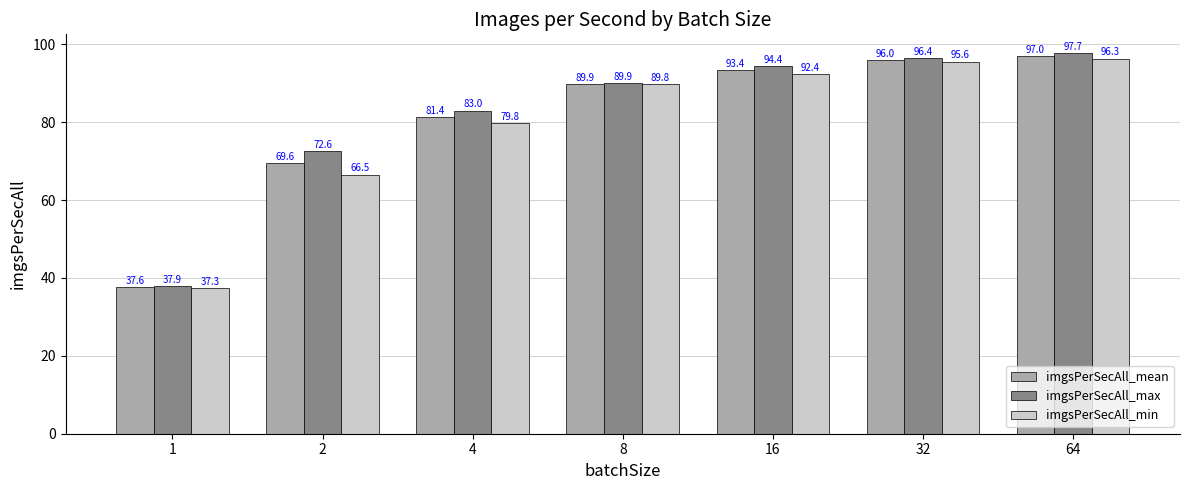

What is the minimum value for imgsPerSecAll_min?

37.3